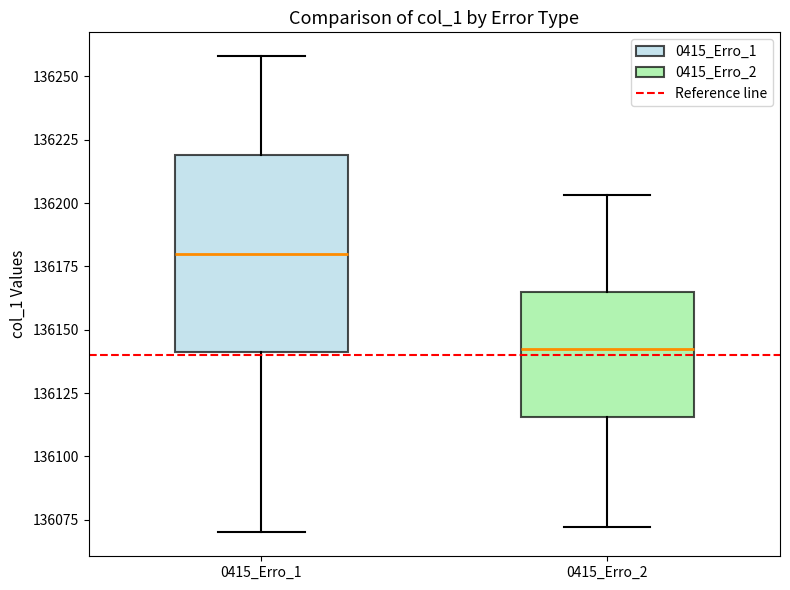

Which box is the tallest, from its lower edge to its upper edge?

0415_Erro_1